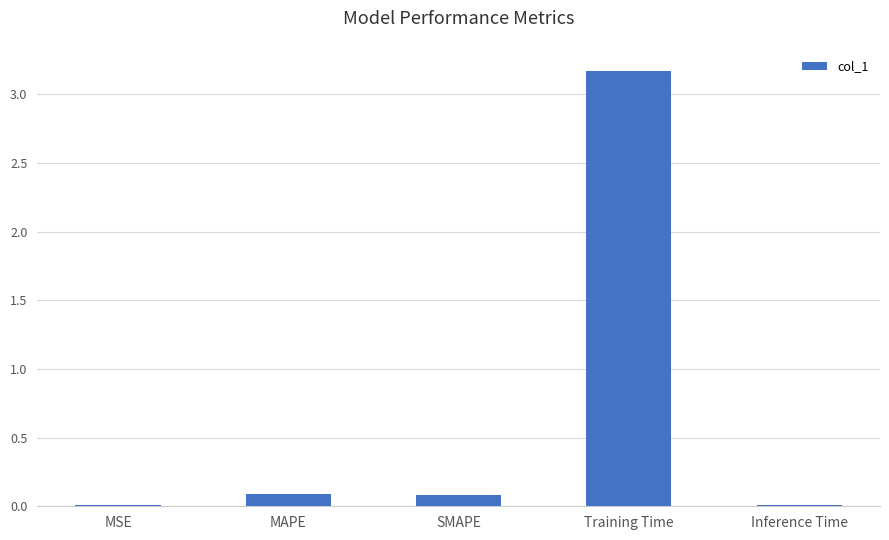

Is it true that the value at SMAPE is 0.2?

False